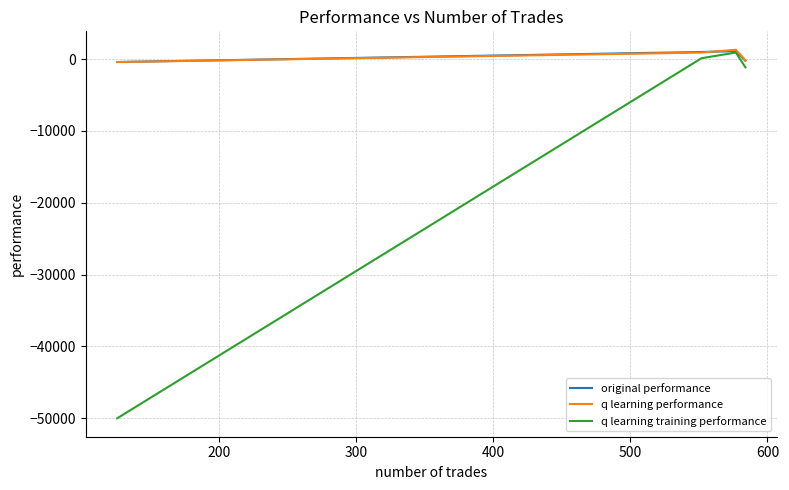

List the series in order of their peak value, lowest first.

q learning training performance, original performance, q learning performance